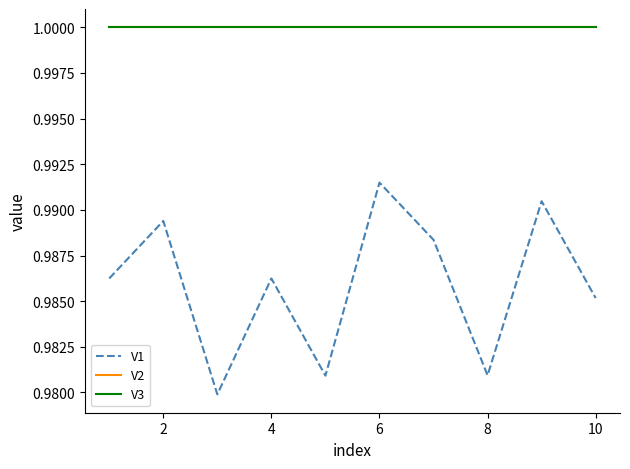

True or false: V2 and V3 intersect in this chart.

False